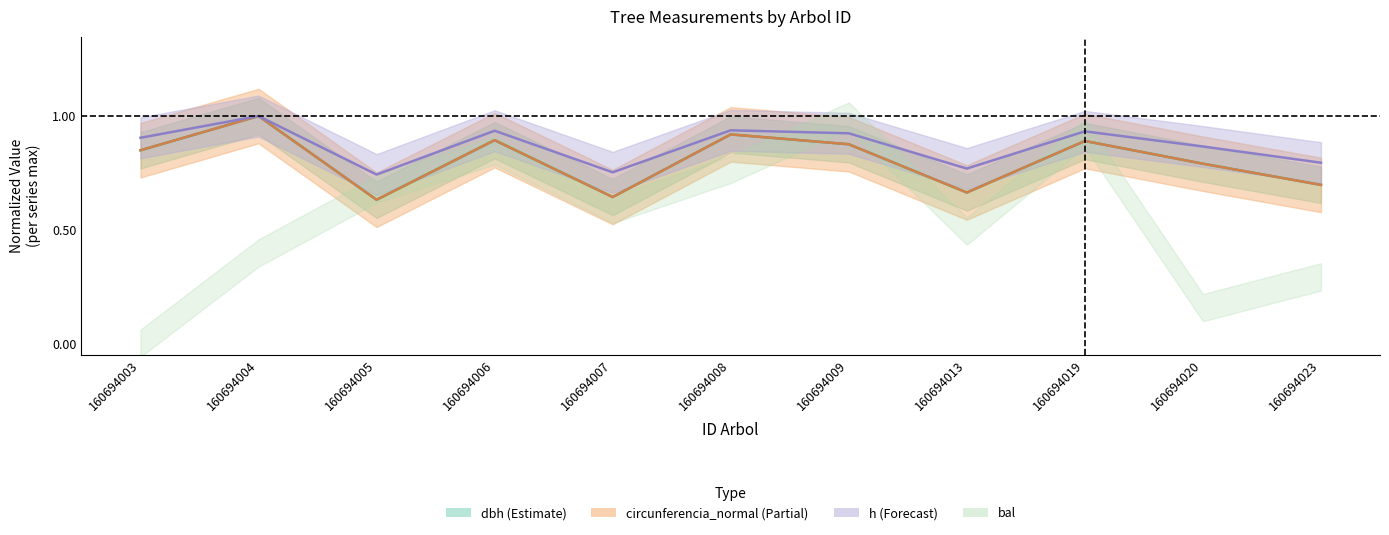

In g, how many points are higher than both neighbors (excluding endpoints)?

4